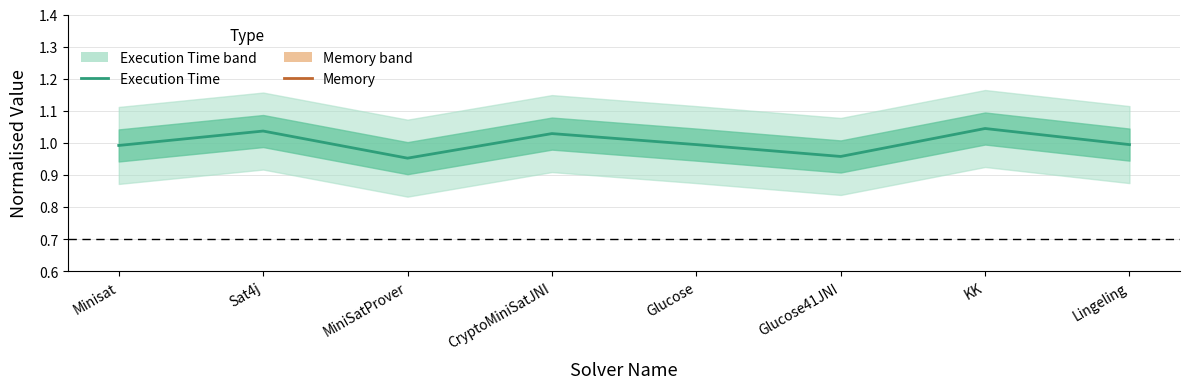

What position from the left is Minisat?

1